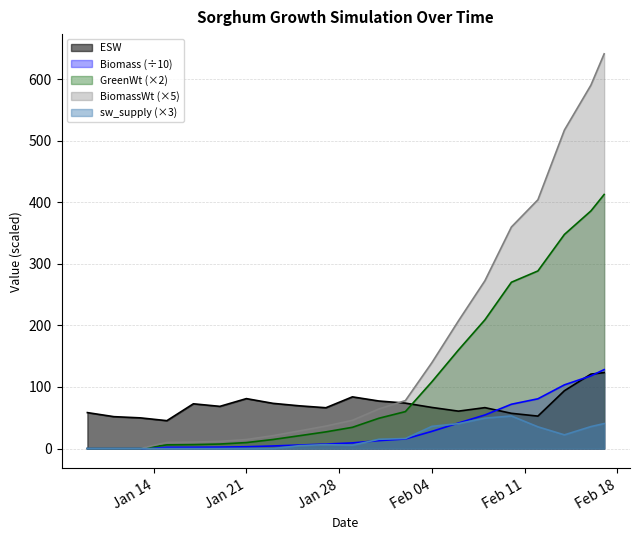

True or false: BiomassWt has more than 2 points higher than both neighbors.

False